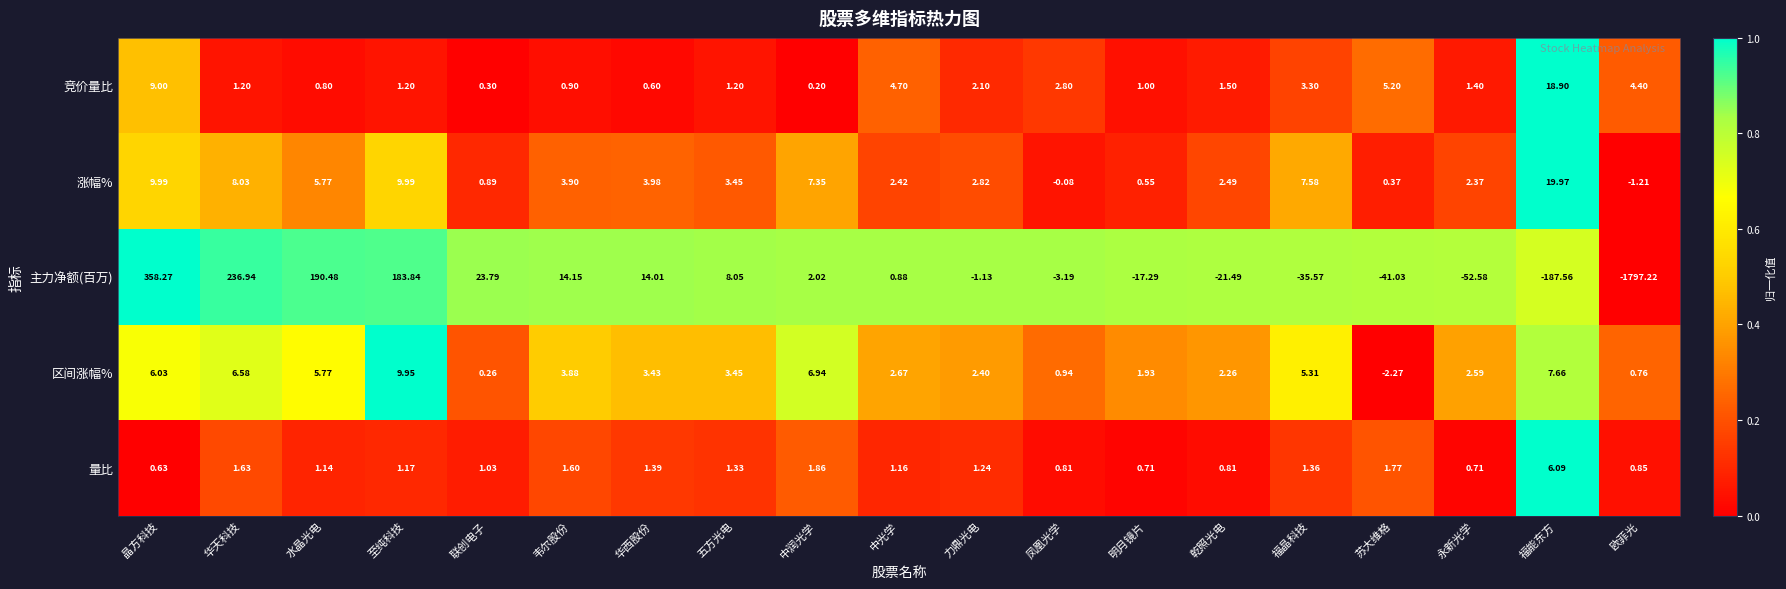

Which series has the largest total across all categories?

涨幅%